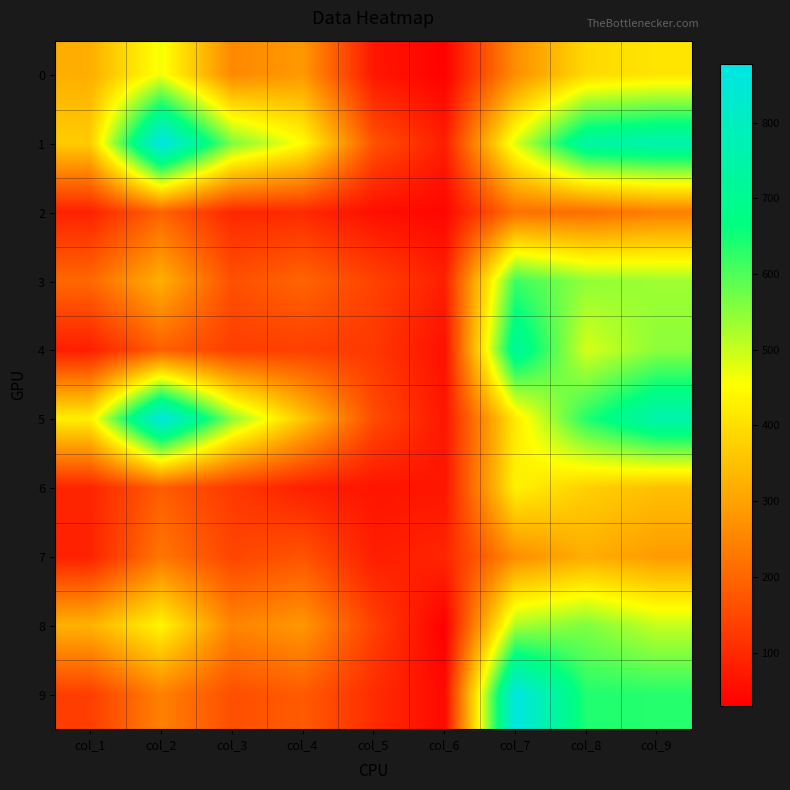

List the series in order of their peak value, highest first.

1, 9, 5, 4, 3, 8, 0, 6, 7, 2